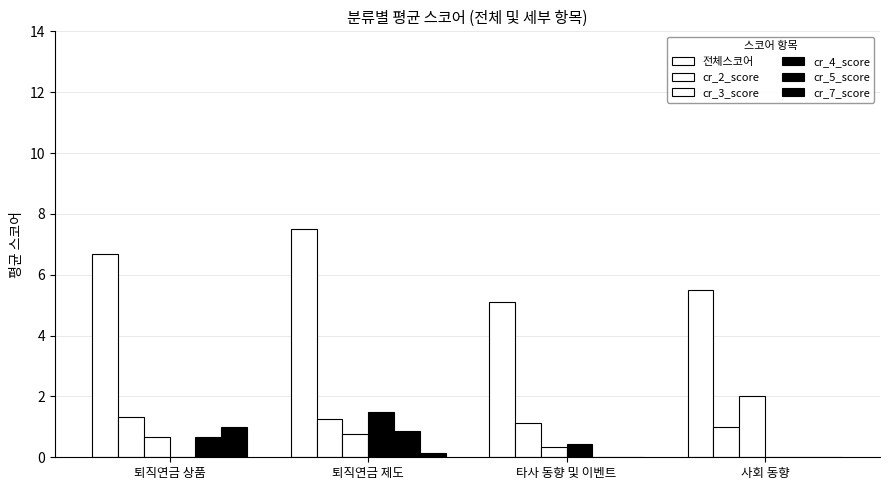

Is the value of cr_5_score at 사회 동향 greater than the value of 전체스코어 at 퇴직연금 상품?

No